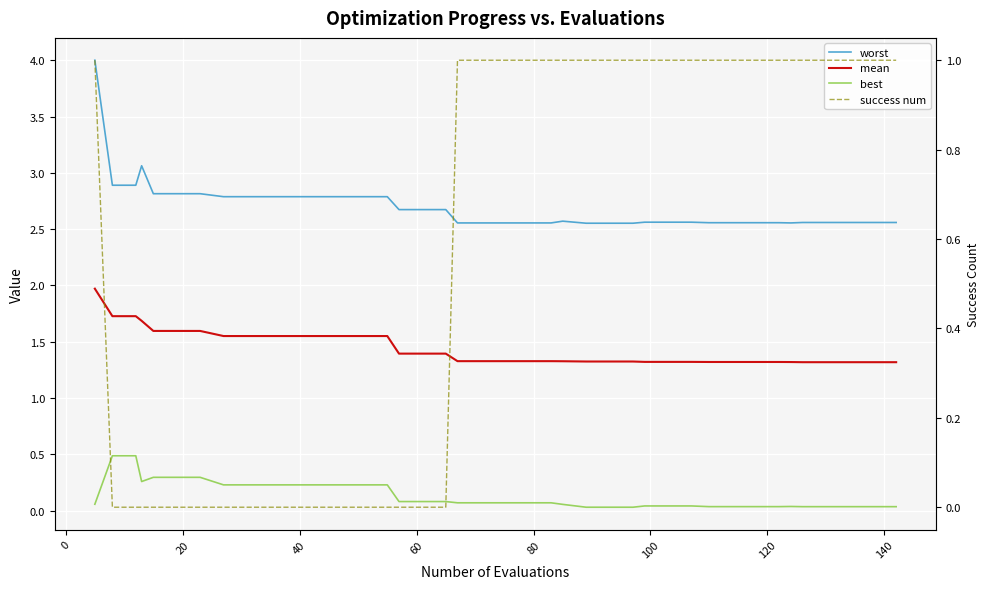

What is the value of the best point at the 15th from the left?

0.2